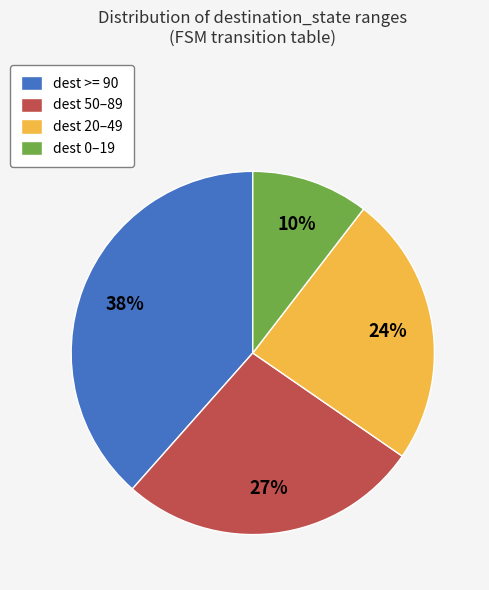

Count the number of slices in the pie.

4